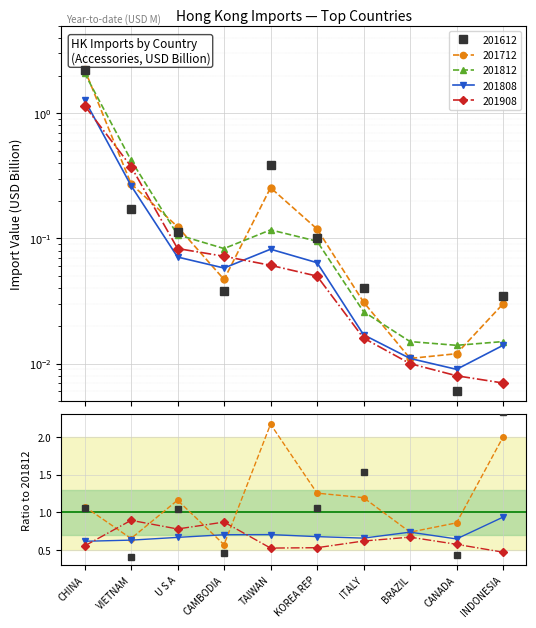

Which series ends up on top after the final intersection of 201812 and 201612?

201612